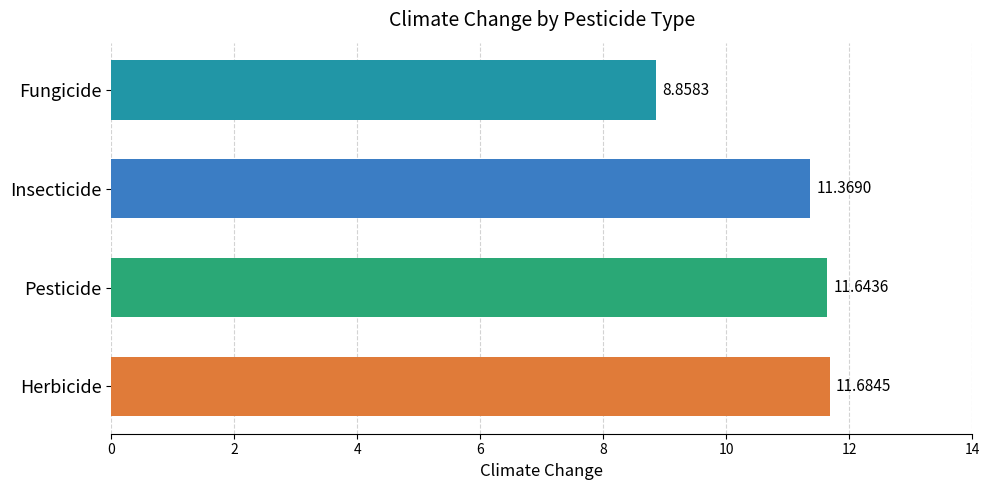

At which label is the value closest to 10?

Fungicide